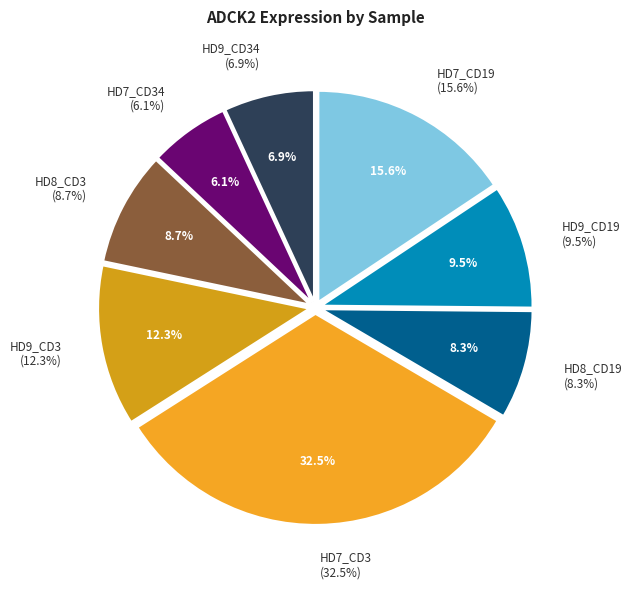

Which category has the biggest portion of the pie?

HD7_CD3